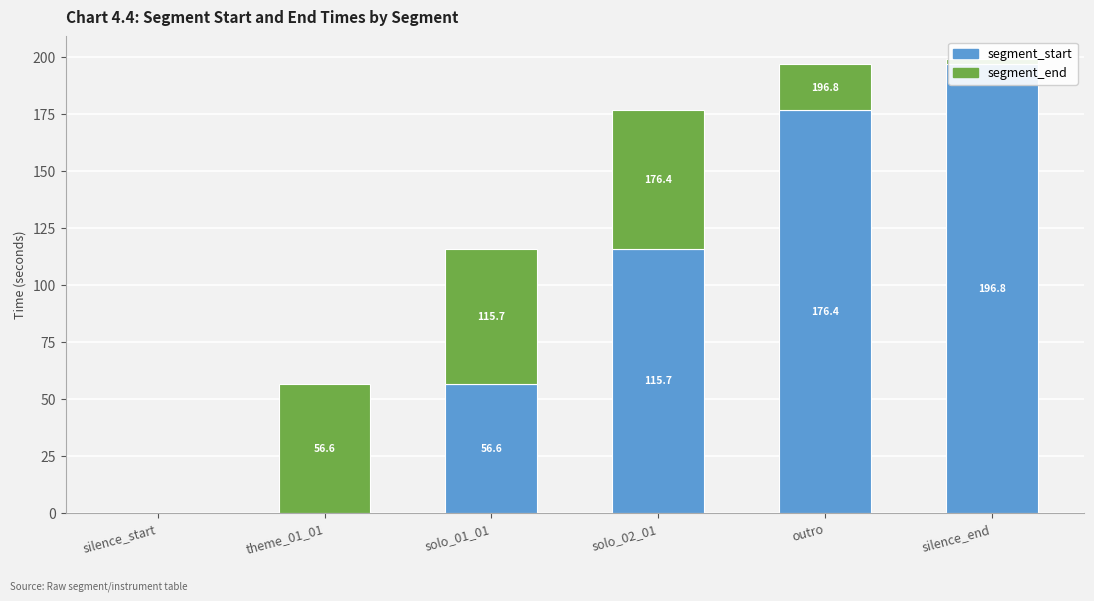

Which category has the lowest value in the segment_start series?

silence_start